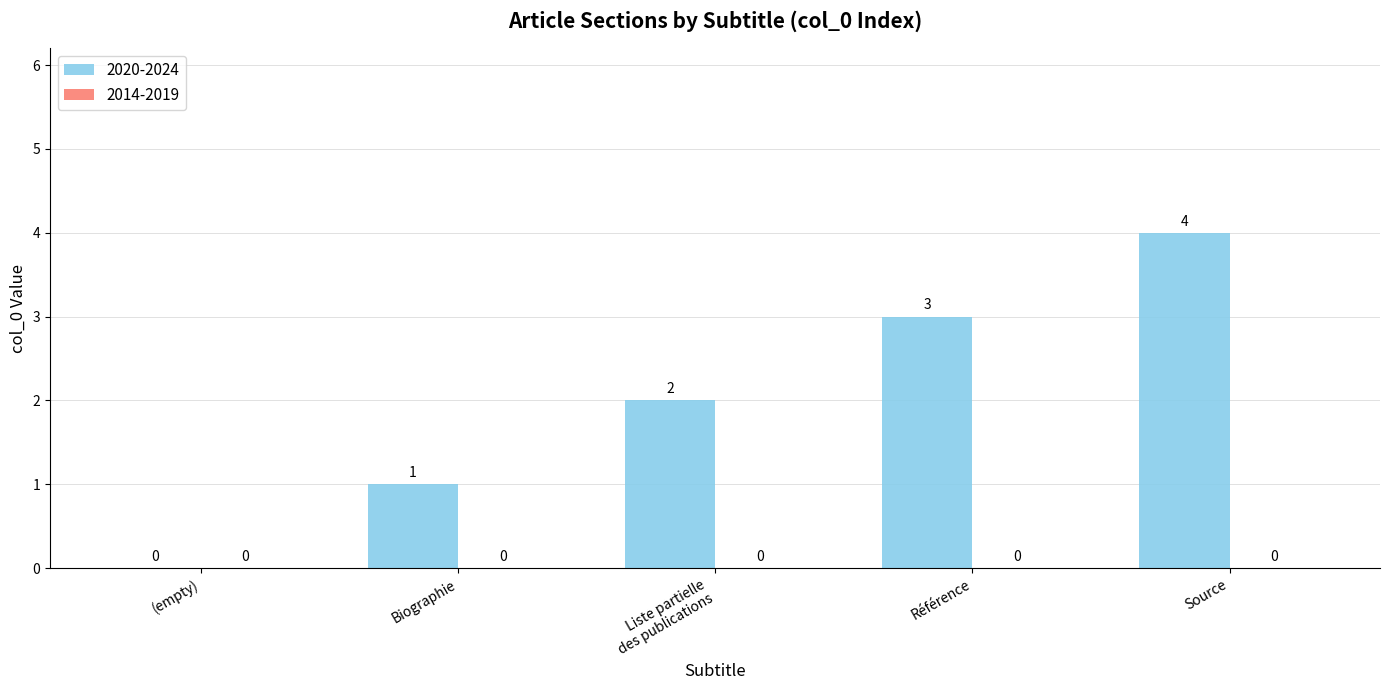

What is the sum of all values?

10